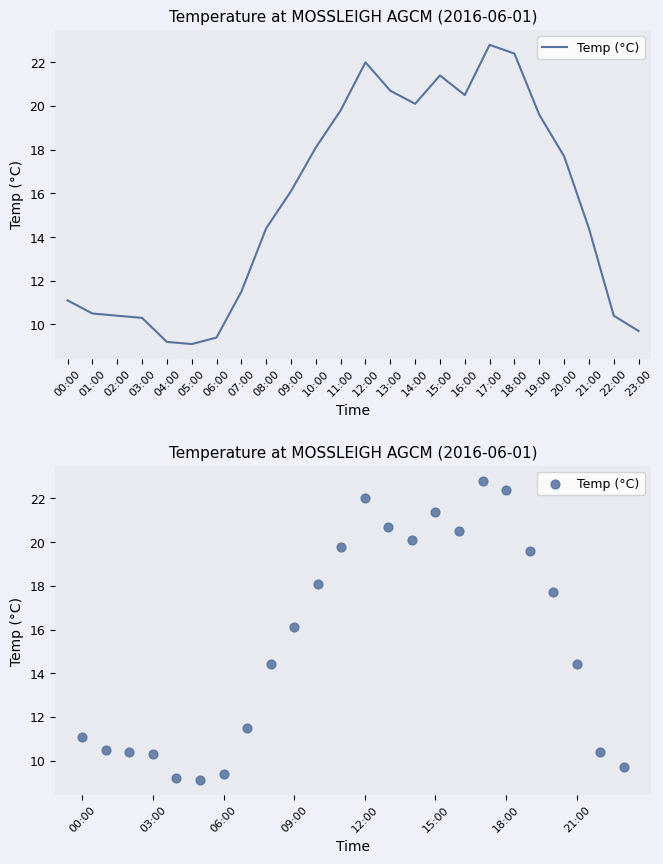

Approximately how many times larger is the value at 13:00 compared to 16:00?

1.0